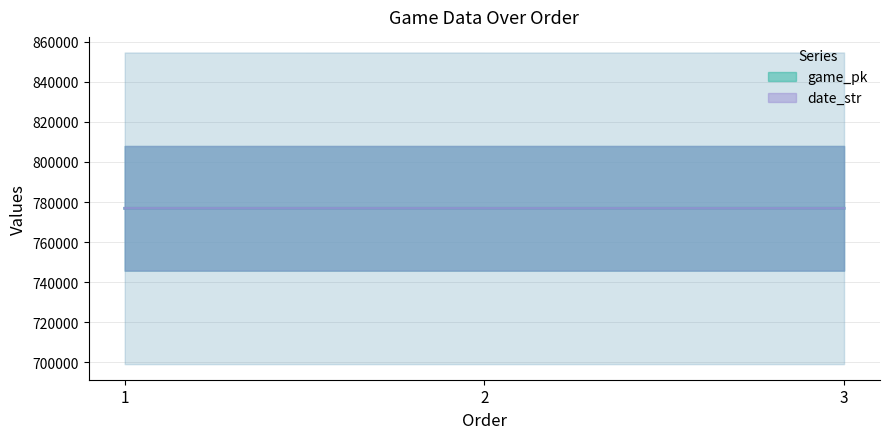

What are all the series names shown in the legend?

game_pk, date_str